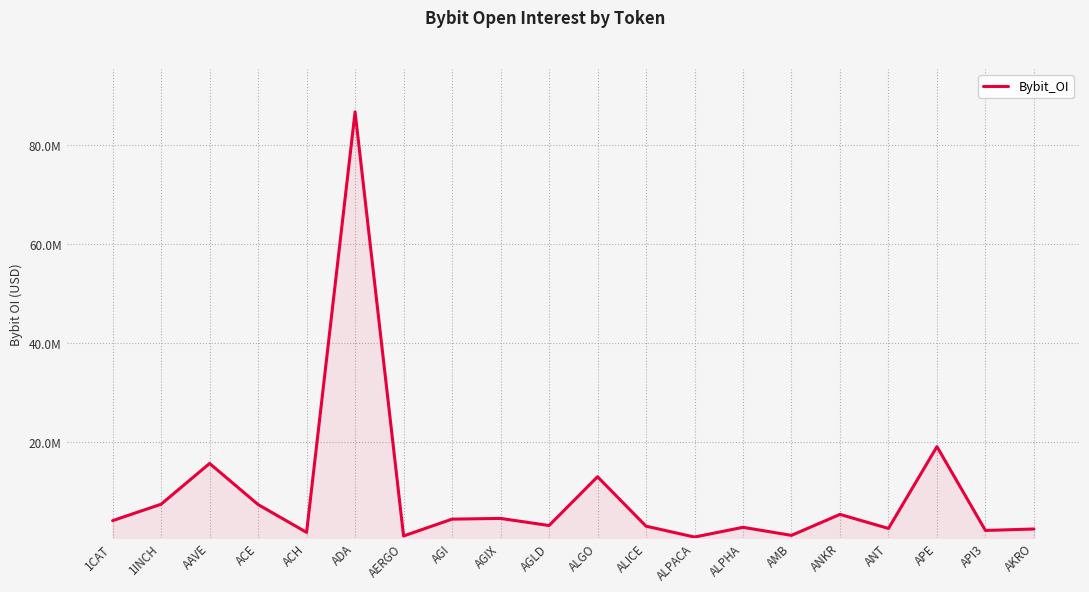

Does the chart have visible grid lines?

Yes